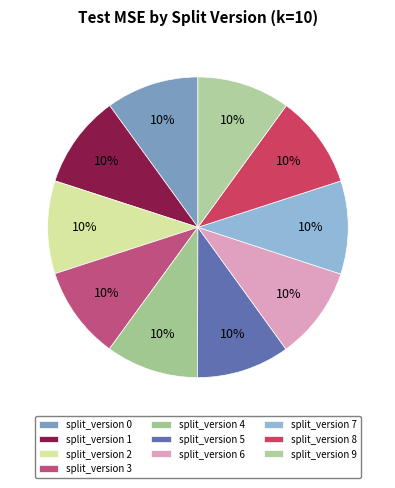

Count the number of slices in the pie.

10